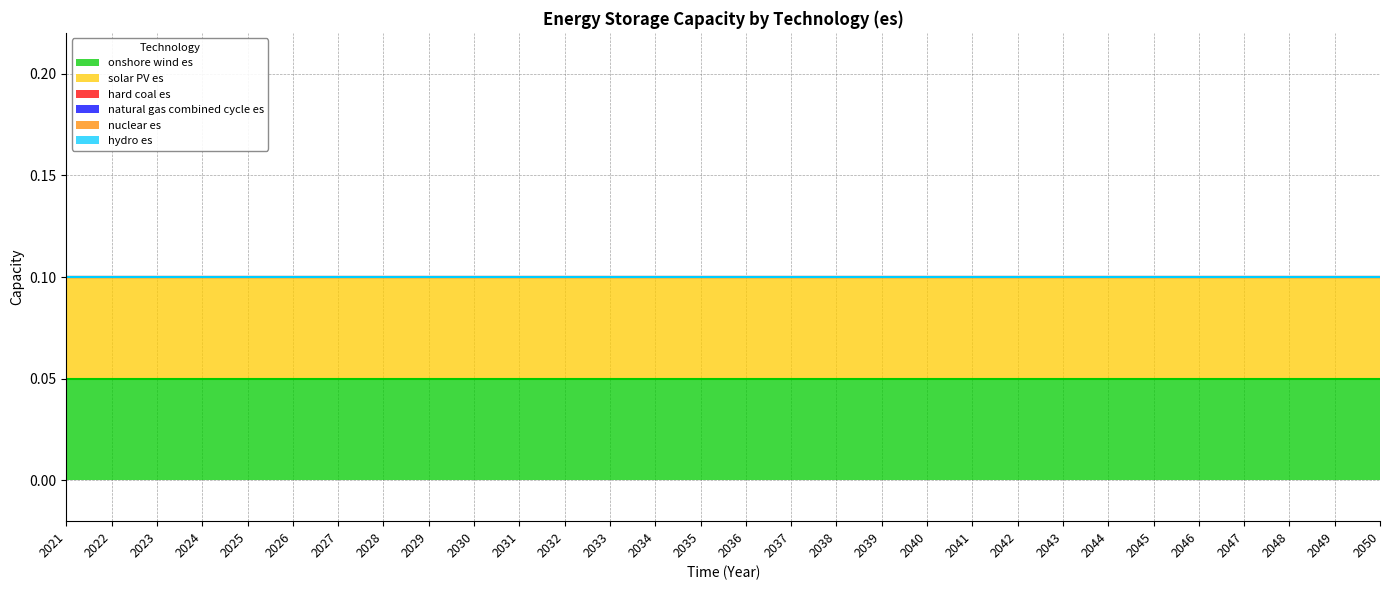

What is the total value across all series at 2025?

0.1